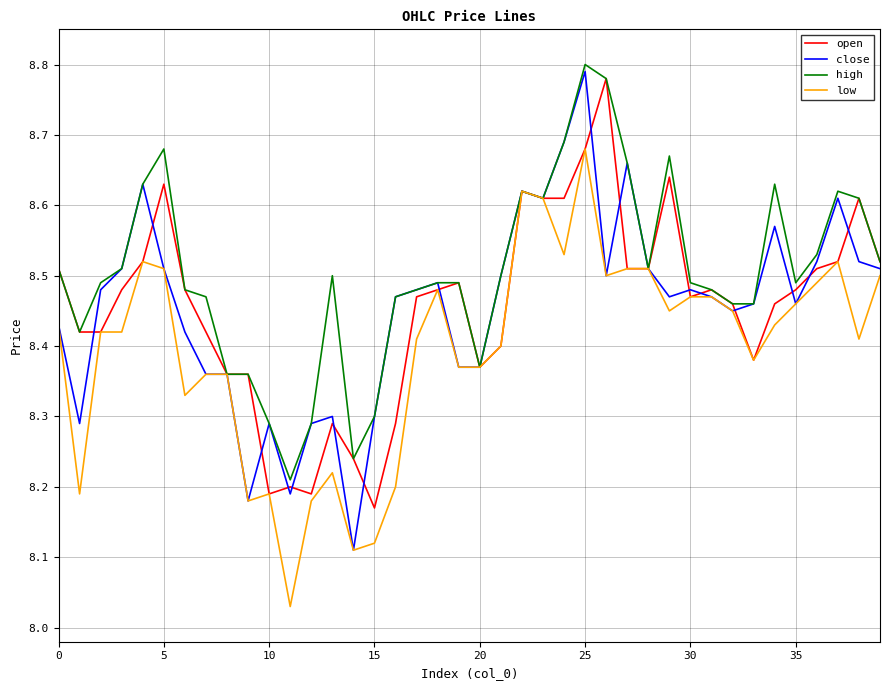

Which series has the largest total across all categories?

high